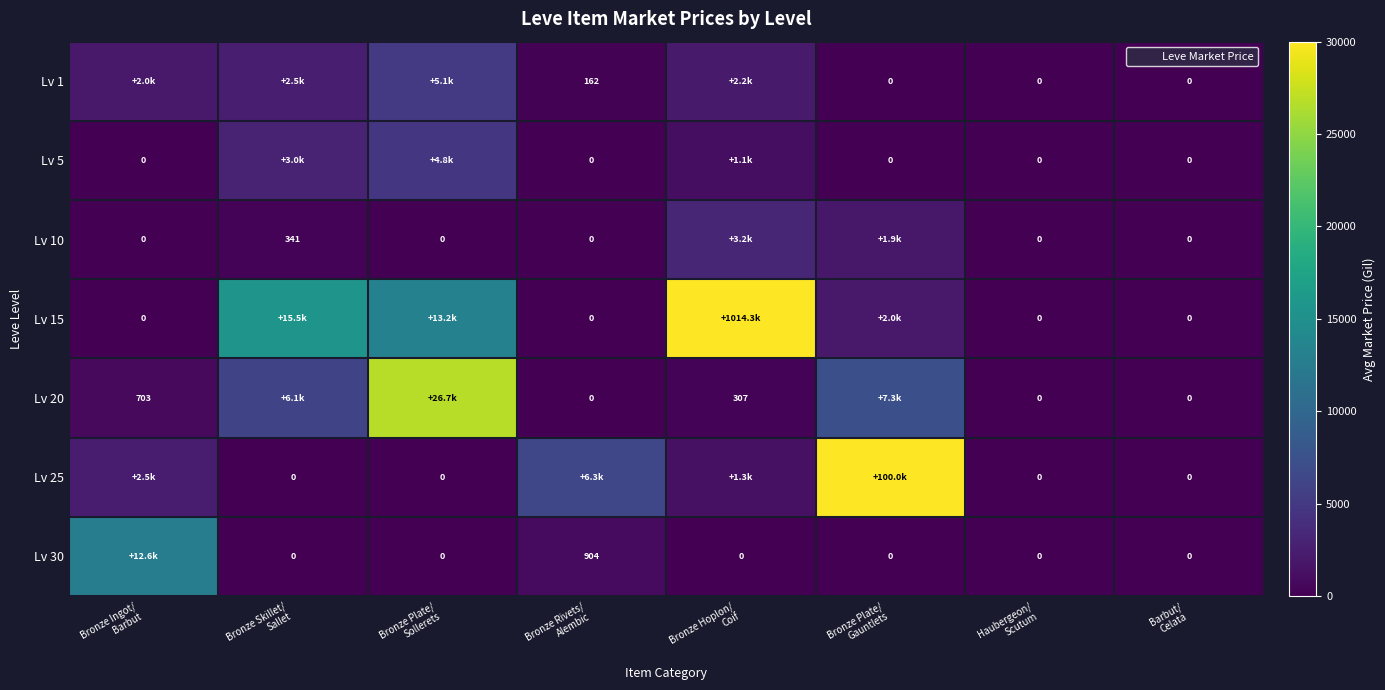

Which series has the largest range (max minus min)?

Lv 15